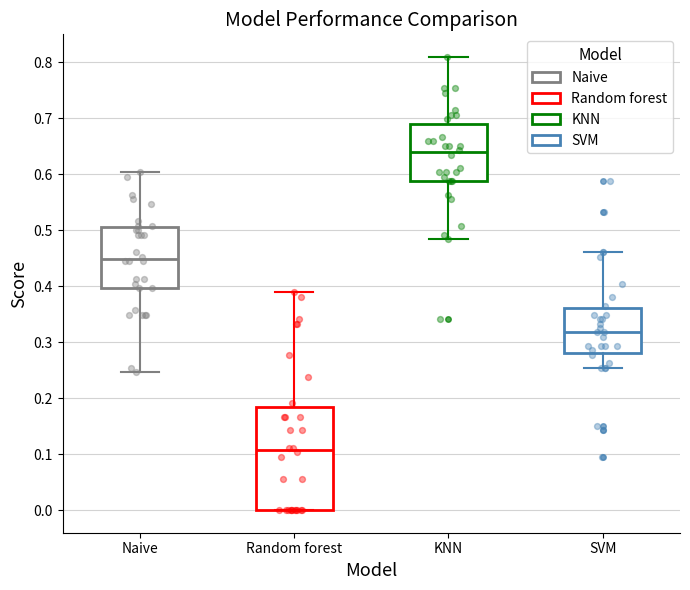

Which box has the highest median line?

KNN